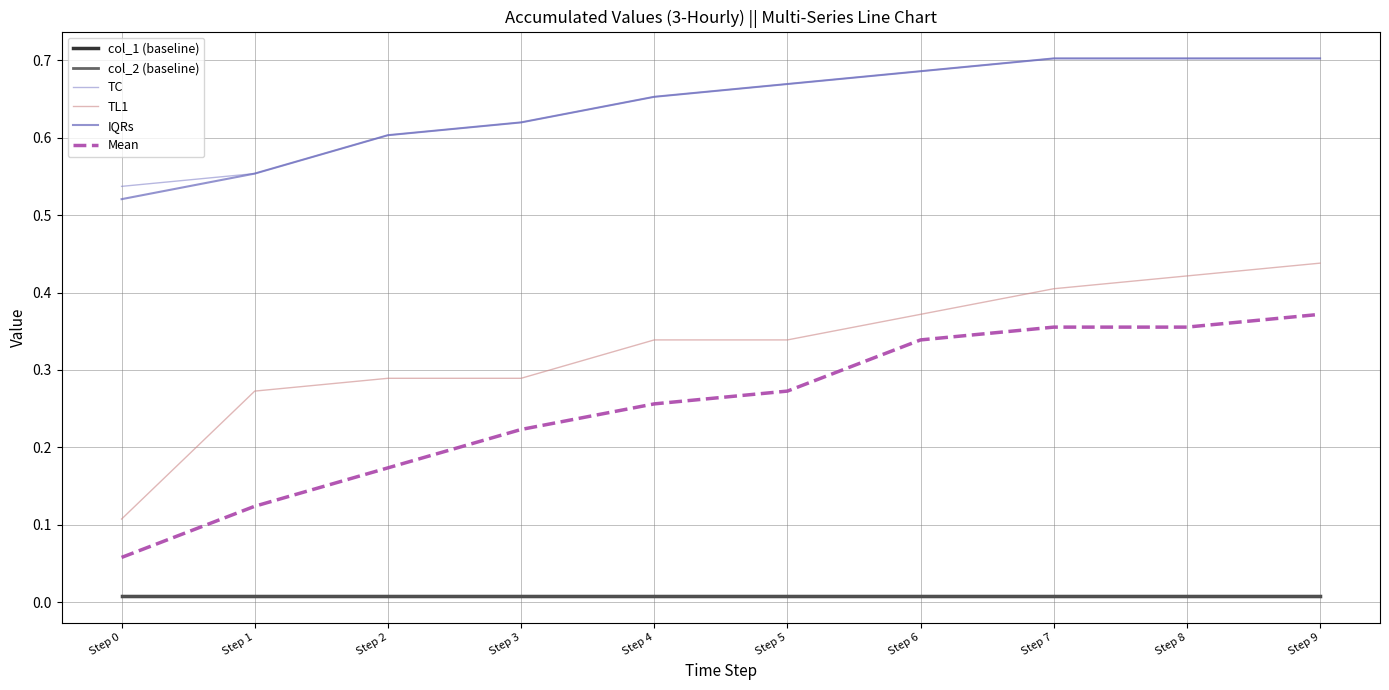

At Step 0, list the series in order from largest to smallest.

TC, IQRs, TL1, Mean, col_1 (baseline), col_2 (baseline)